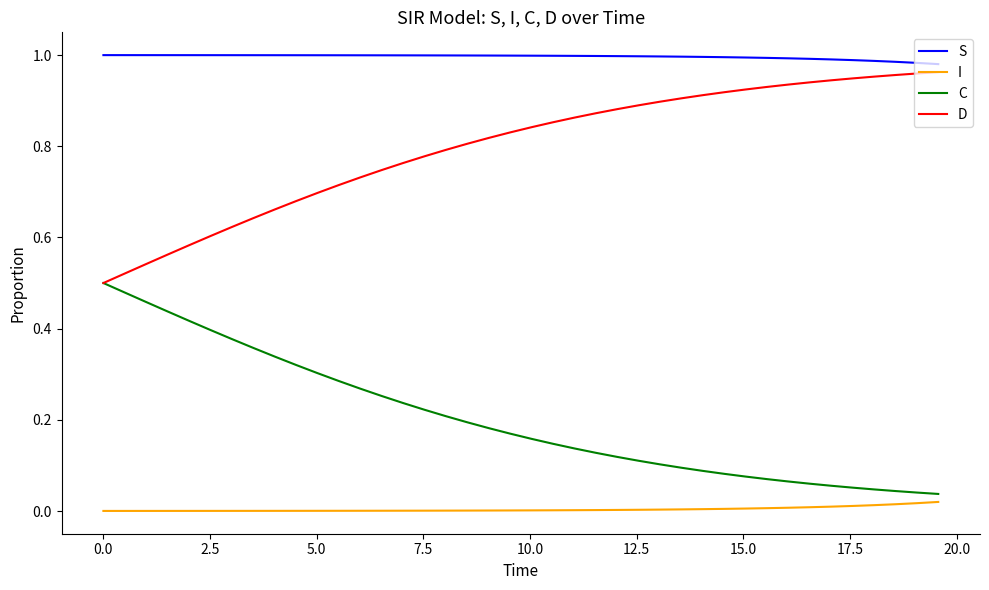

What are all the series names shown in the legend?

S, I, C, D